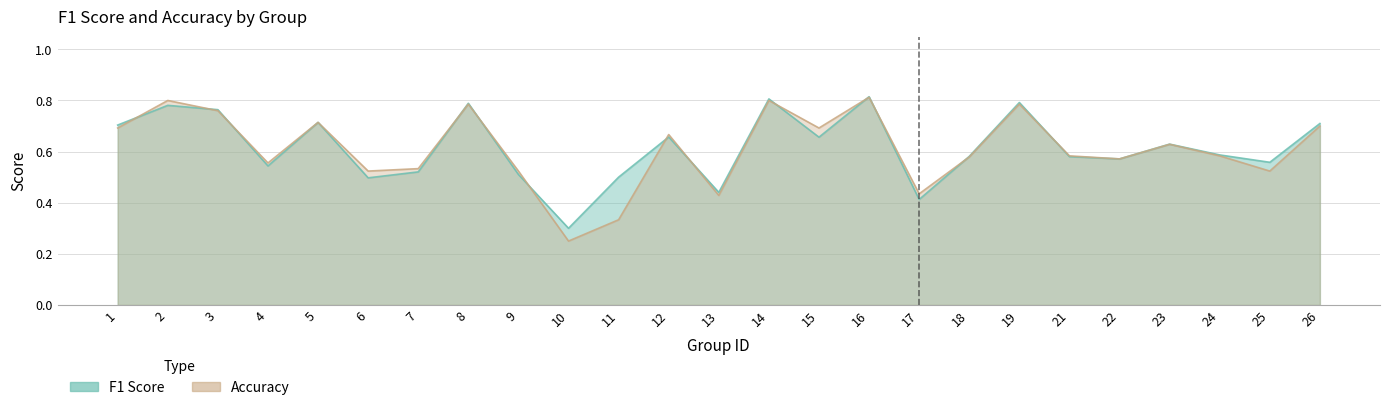

At how many categories does at least one series exceed 0?

25